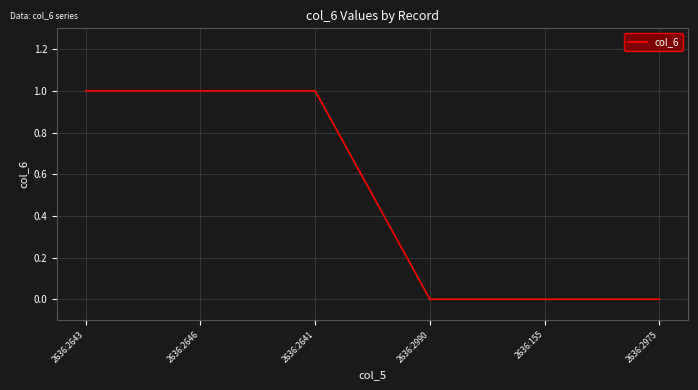

What is the change in value from 2636:2646 to 2636:2975?

-1